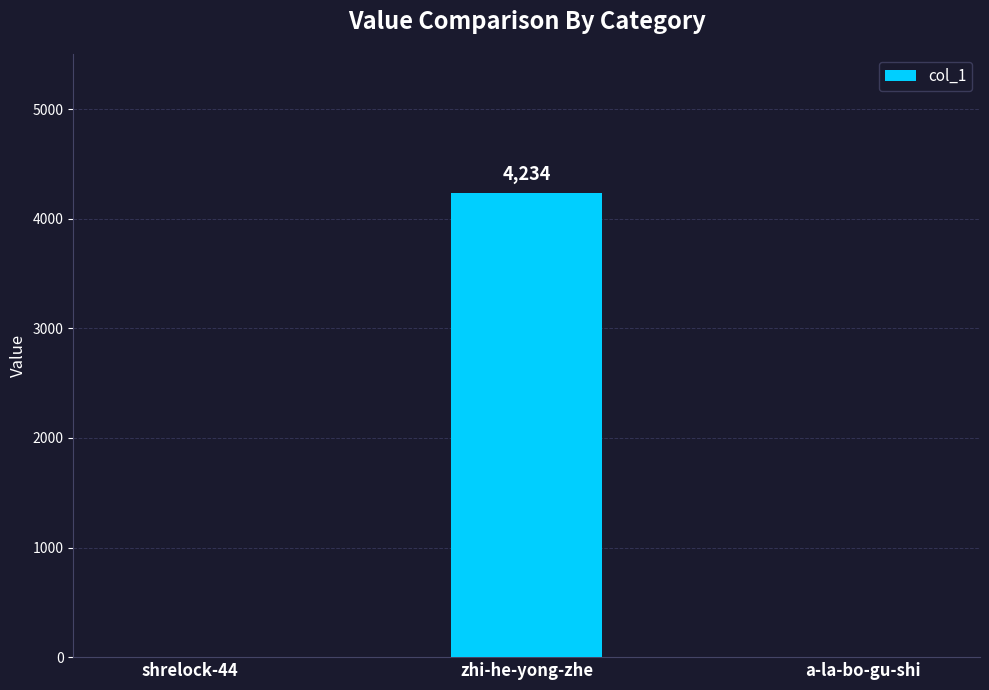

Is it true that the value at a-la-bo-gu-shi is -2345?

False